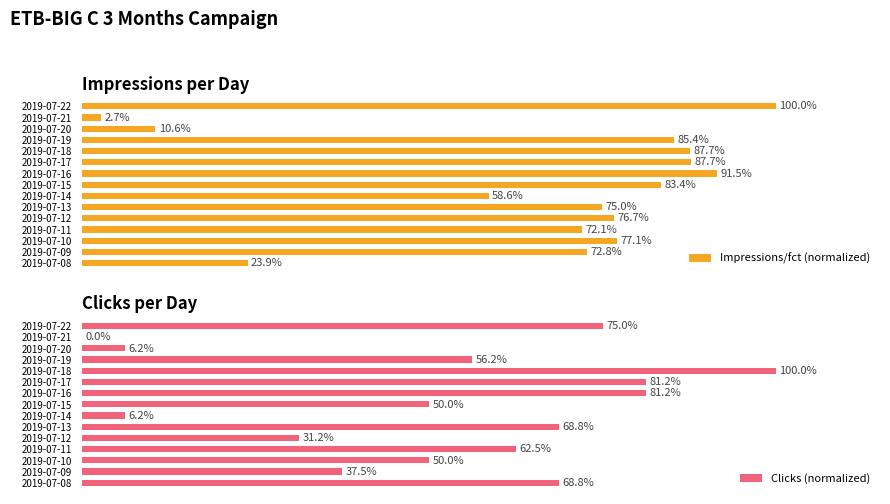

List the series in order of their overall mean, lowest first.

Clicks (normalized), Impressions/fct (normalized)